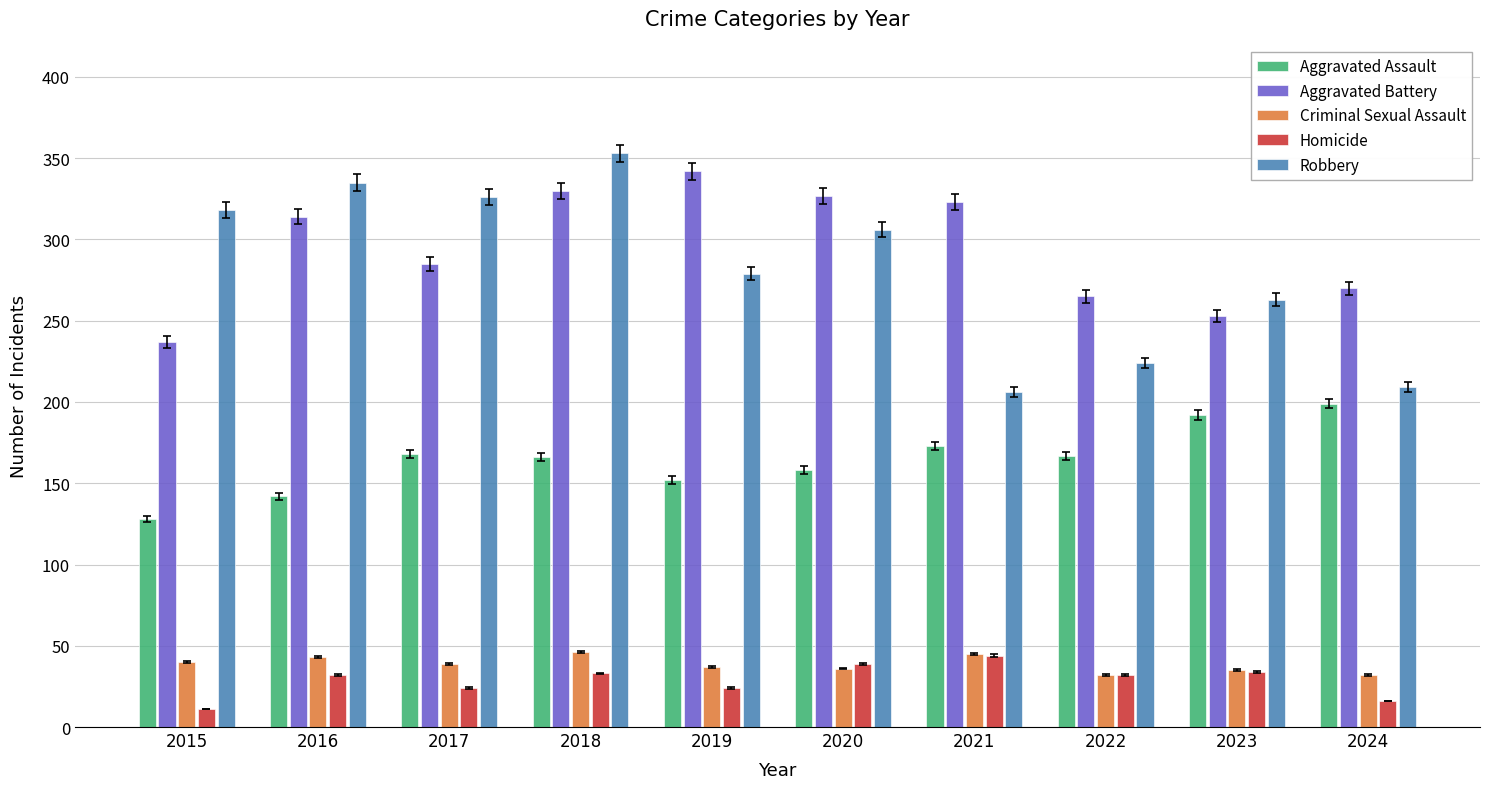

At 2015, list the series in order from largest to smallest.

Robbery, Aggravated Battery, Aggravated Assault, Criminal Sexual Assault, Homicide